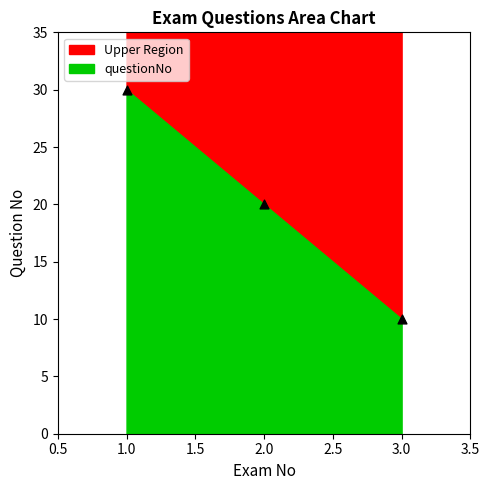

What is the range of Y values (max minus min)?

20